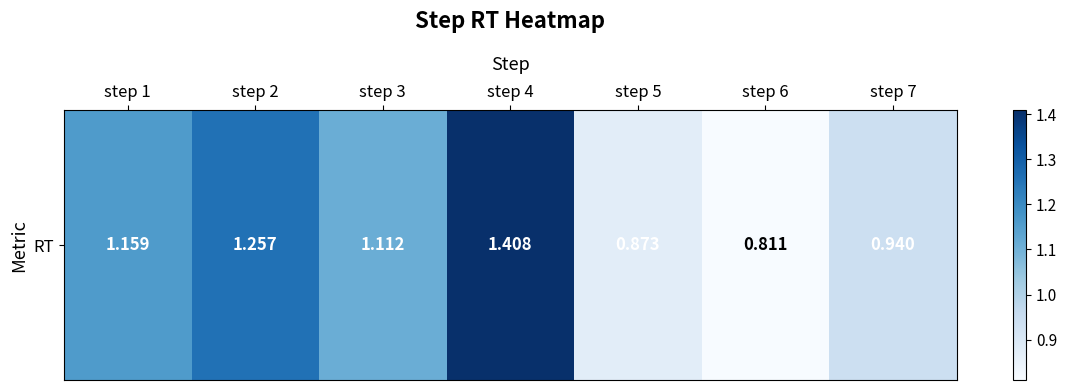

What is the sum of all values?

7.6